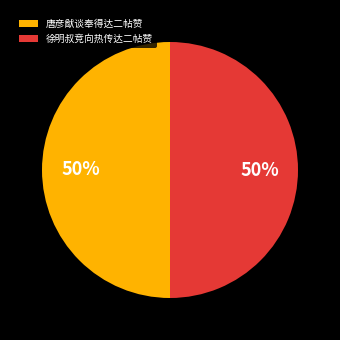

Is the sum of 唐彦猷谈奉得达二帖赞 and 徐明叔竞向热传达二帖赞 greater than half?

Yes